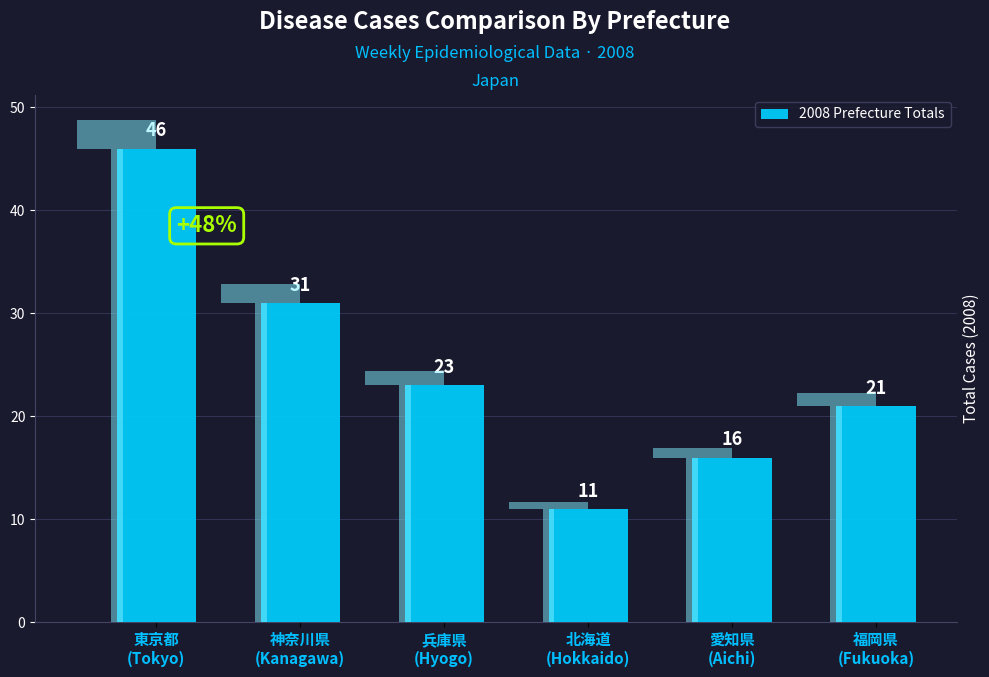

The value at 福岡県
(Fukuoka) is 21. True or false?

True